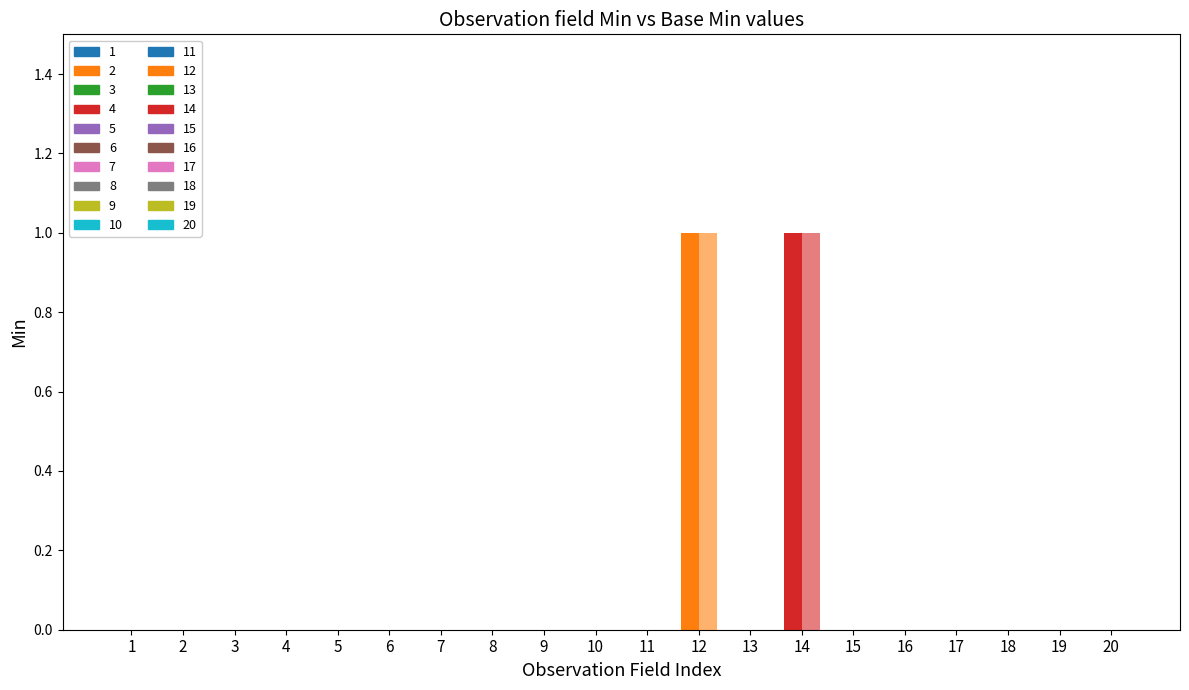

How many series are shown in this chart?

2